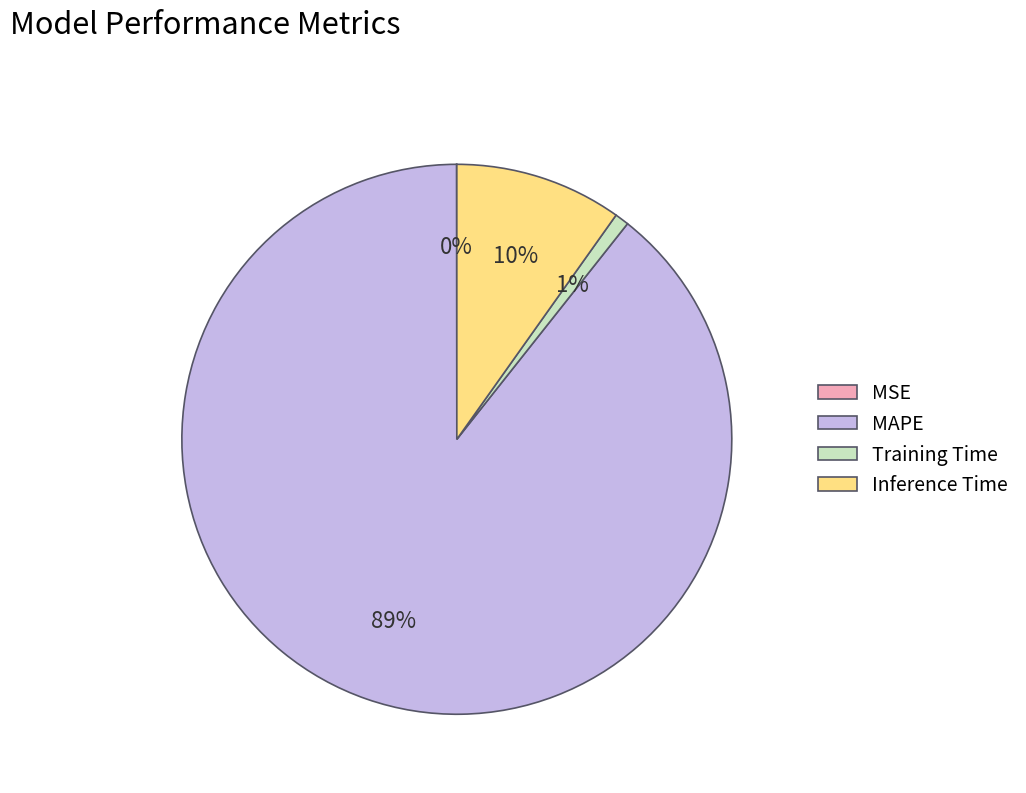

Which slice is the largest?

MAPE